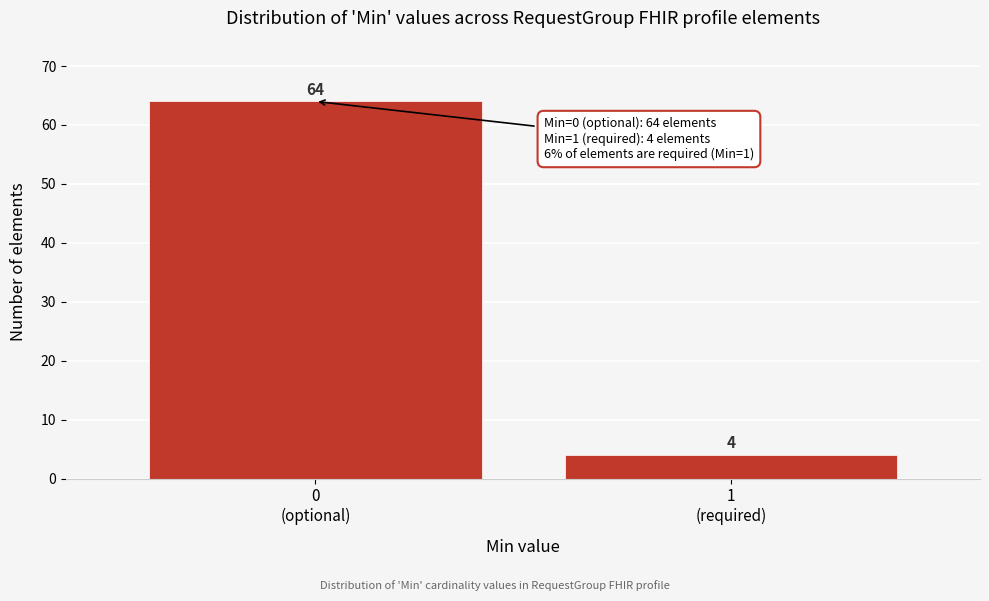

Reading left to right, what are all the values shown in this chart?

64	4